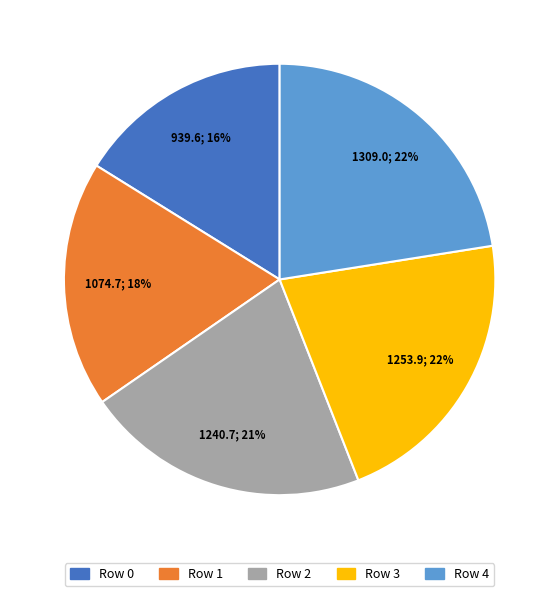

Between Row 1 and Row 2, which is larger?

Row 2